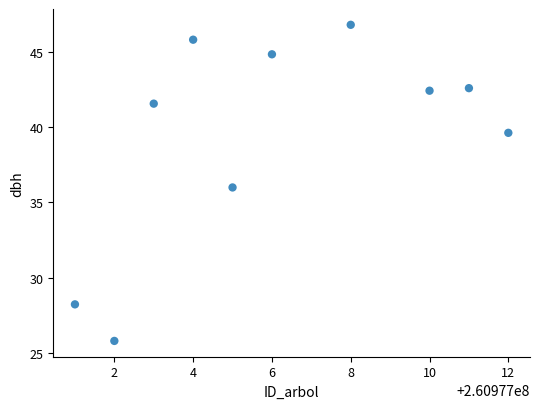

What is the range of Y values (max minus min)?

21.0